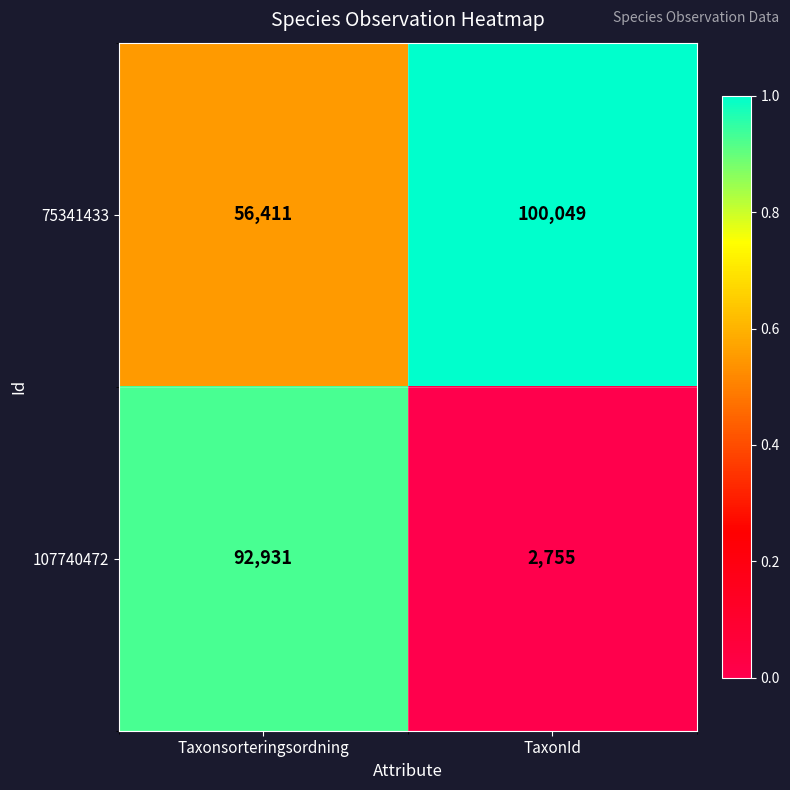

What is the total value across all series at Taxonsorteringsordning?

149342